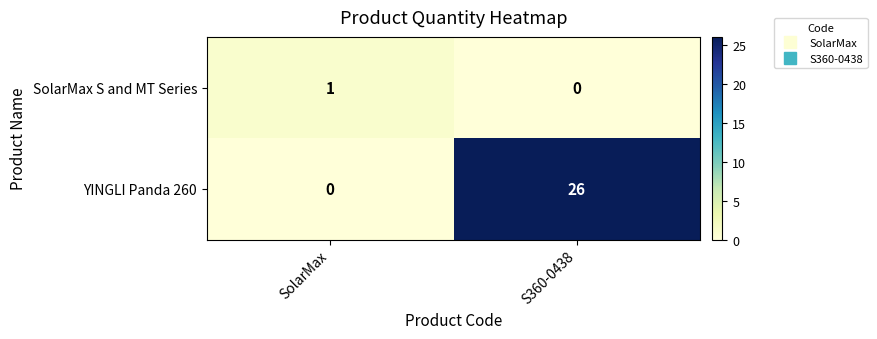

Reading left to right, list all the values displayed in this chart.

SolarMax S and MT Series: SolarMax=1	S360-0438=0
YINGLI Panda 260: SolarMax=0	S360-0438=26